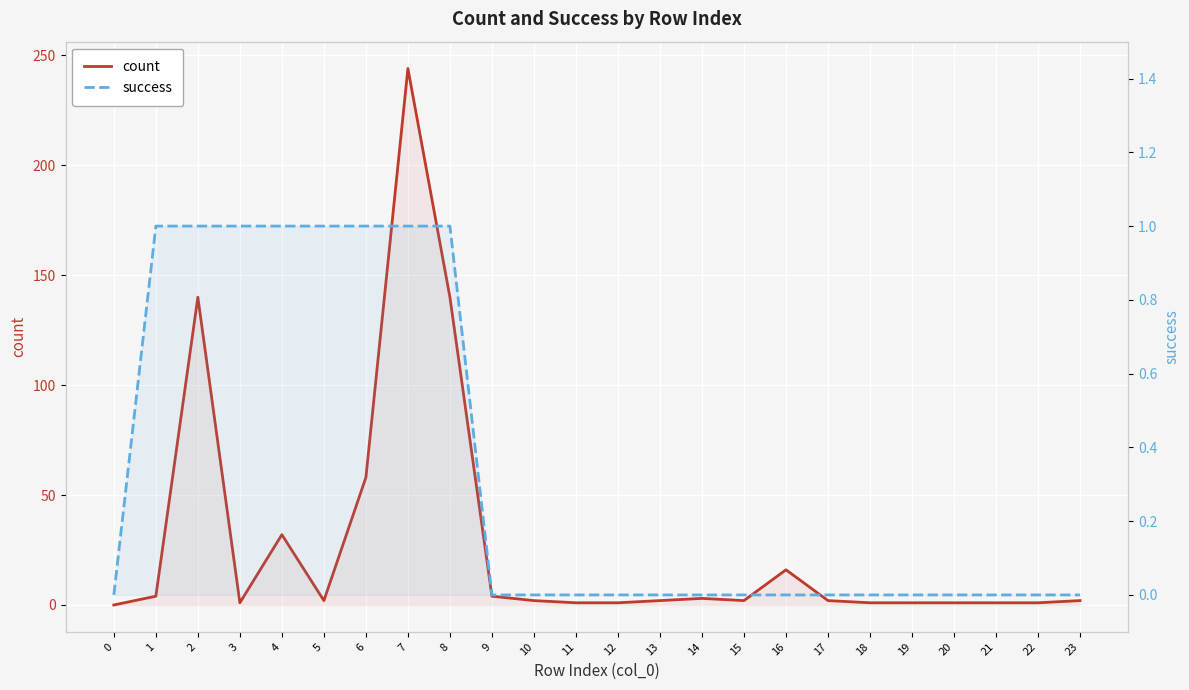

Where does the count series first go above 2?

1